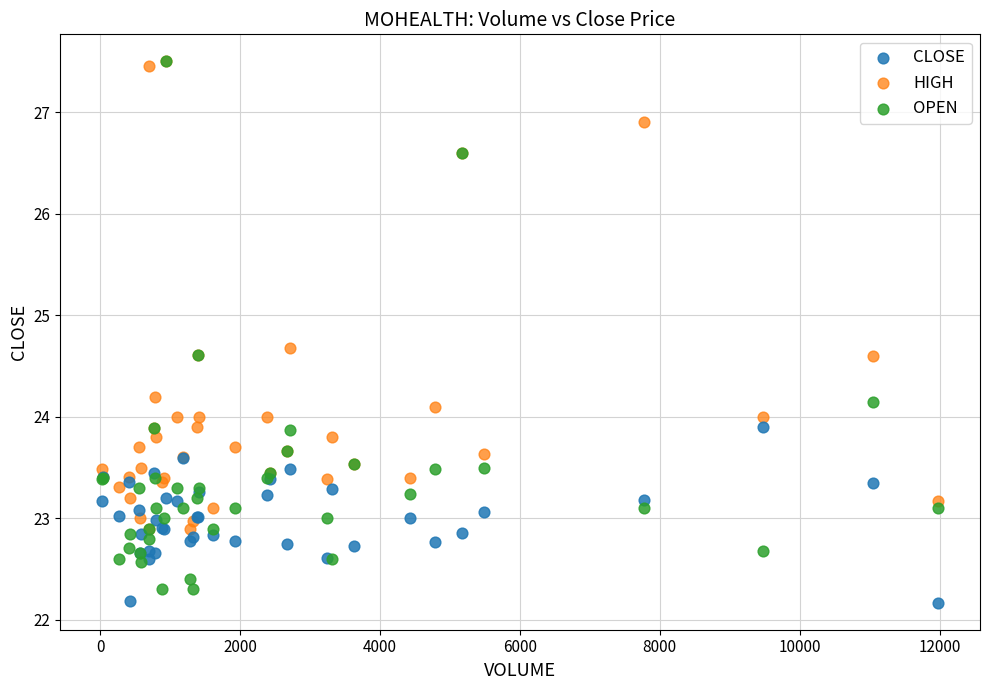

Which series has the largest Y range (max minus min)?

OPEN